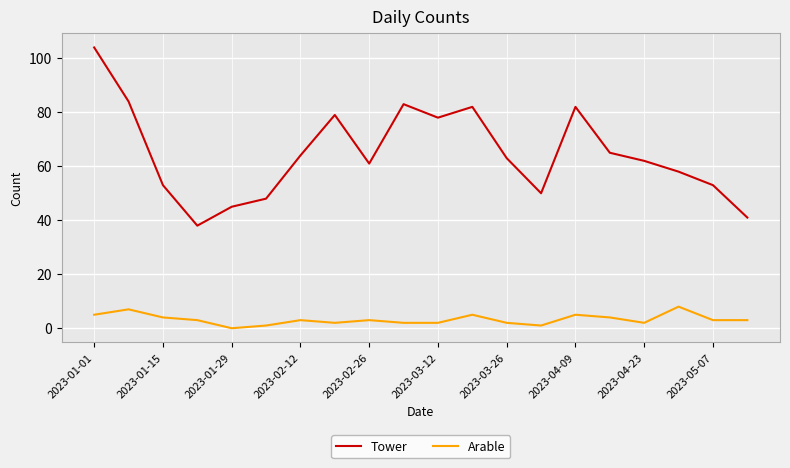

True or false: Tower and Arable intersect in this chart.

False